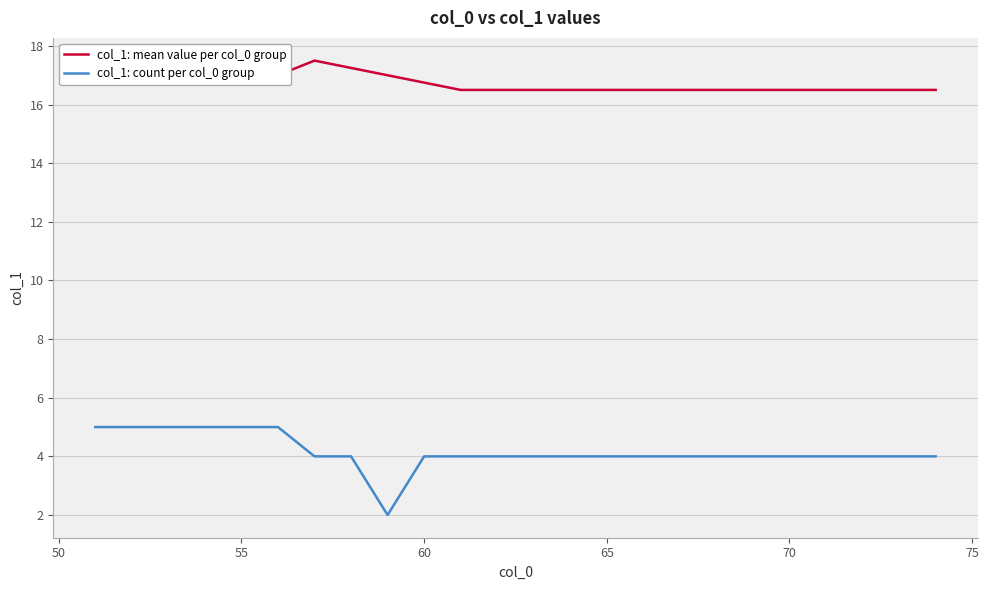

True or false: col_1: count per col_0 group and col_1: mean value per col_0 group cross at least once.

False